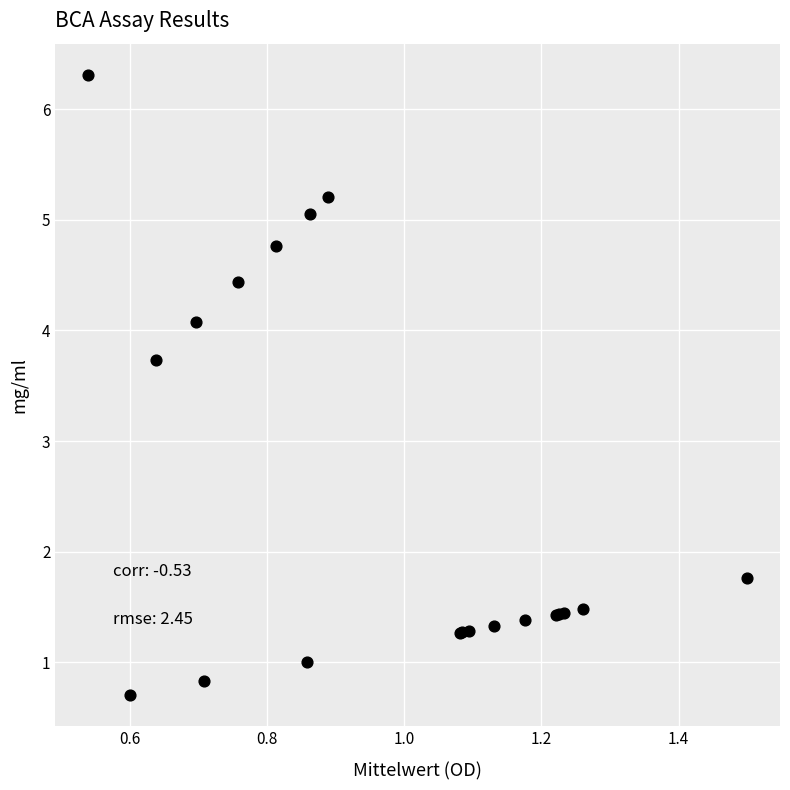

What Y value in the scatter plot is closest to 3?

3.7